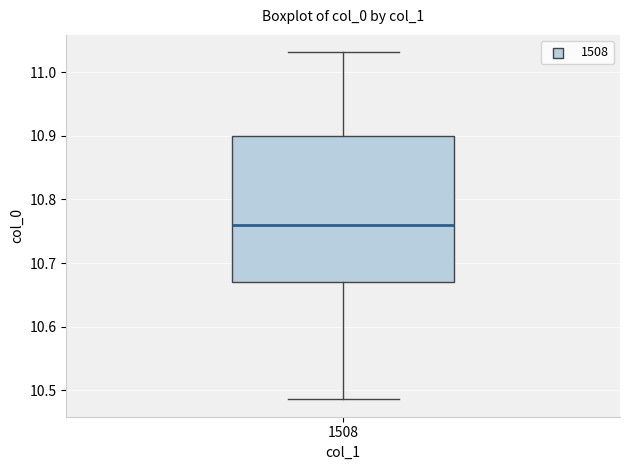

Transcribe this box plot: give where the median line is, the range the box spans, and where the two whiskers end, as read against the y-axis. The values are not printed on the chart, so give them approximately, as read against the axis.

median 10.76, box 10.67 to 10.90, whiskers 10.49 to 11.03